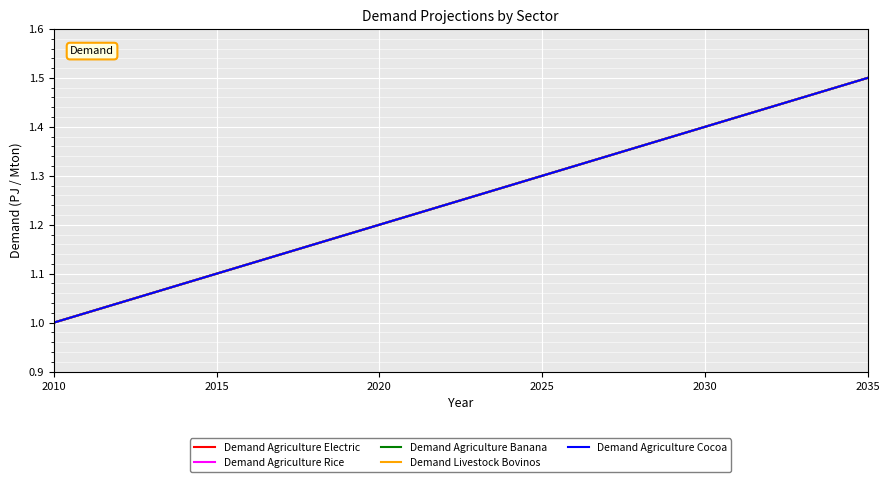

At which label does Demand Agriculture Rice reach its peak?

2035